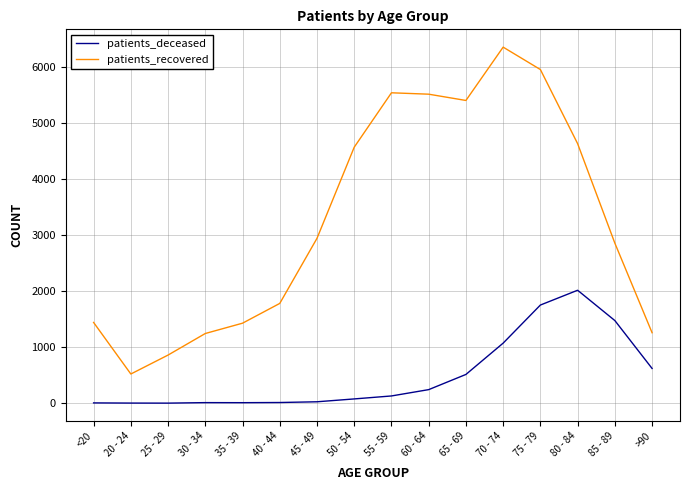

What value does the patients_deceased series have at 45 - 49?

26